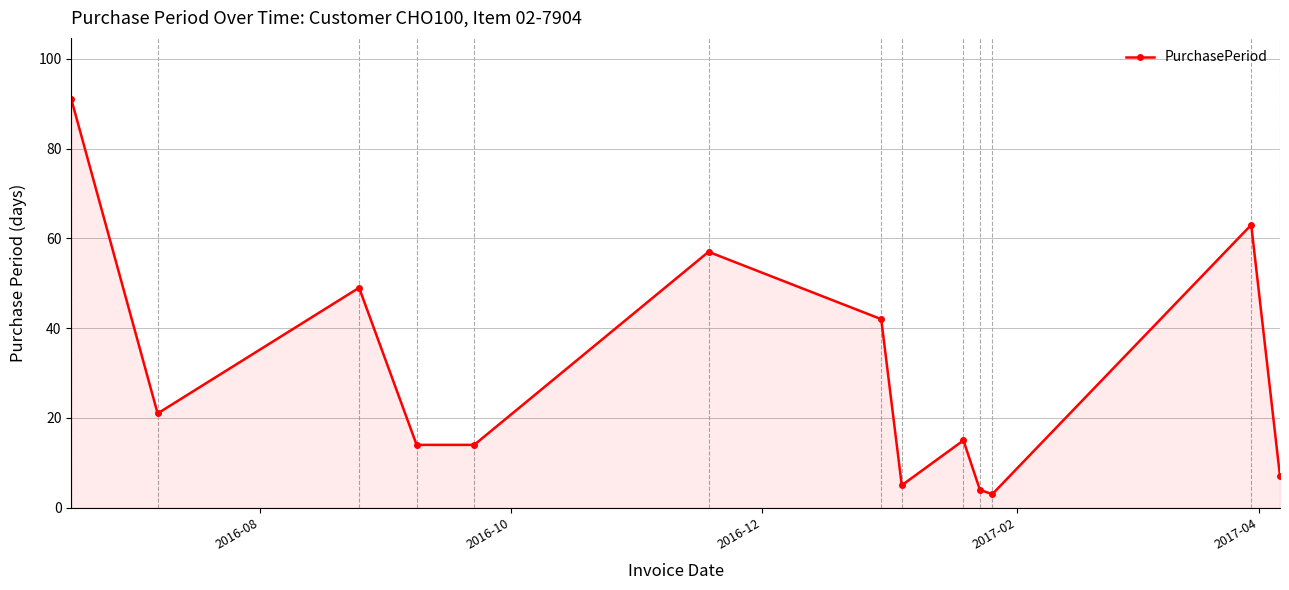

Reading left to right, what are all the values shown in this chart?

91	21	49	14	14	57	42	5	15	4	3	63	7